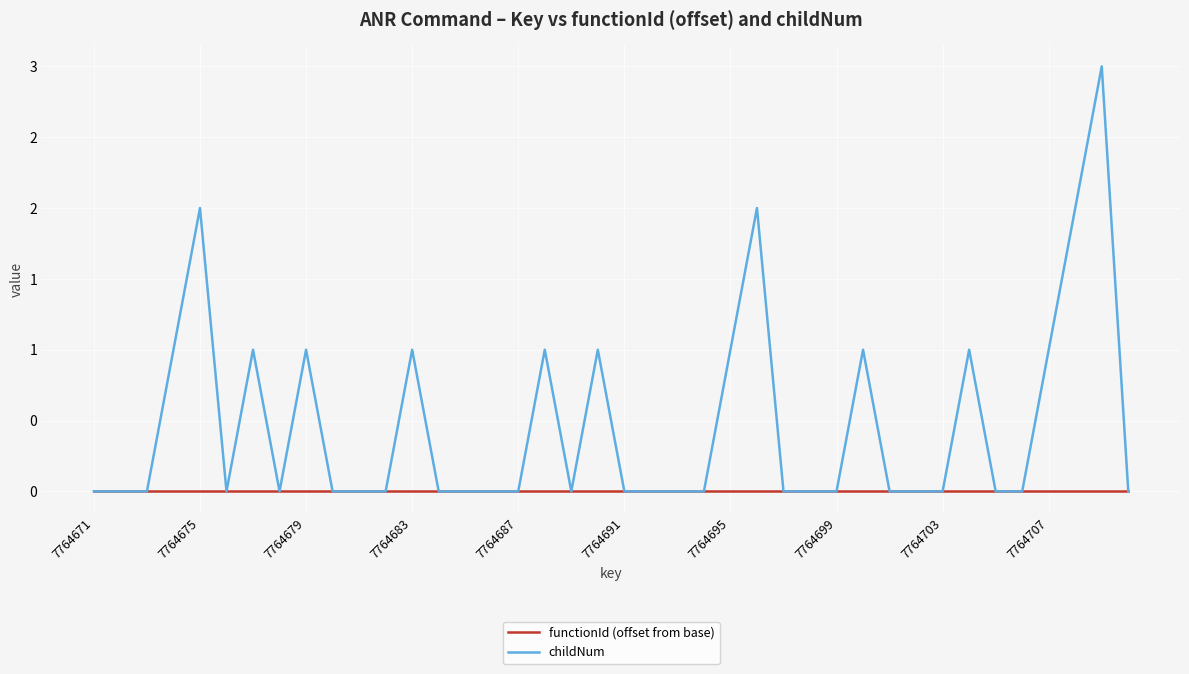

List the series in order of their peak value, highest first.

childNum, functionId (offset from base)